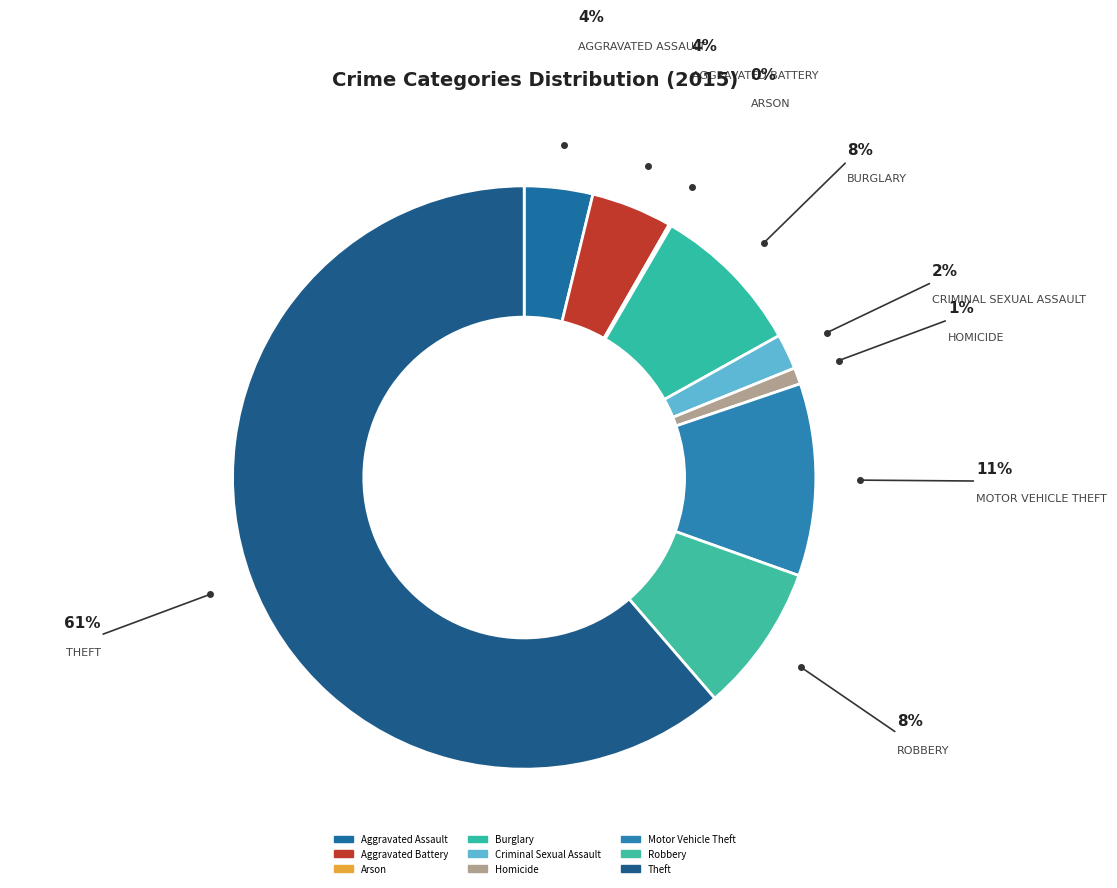

What percentage is NOT represented by Arson?

99.9%